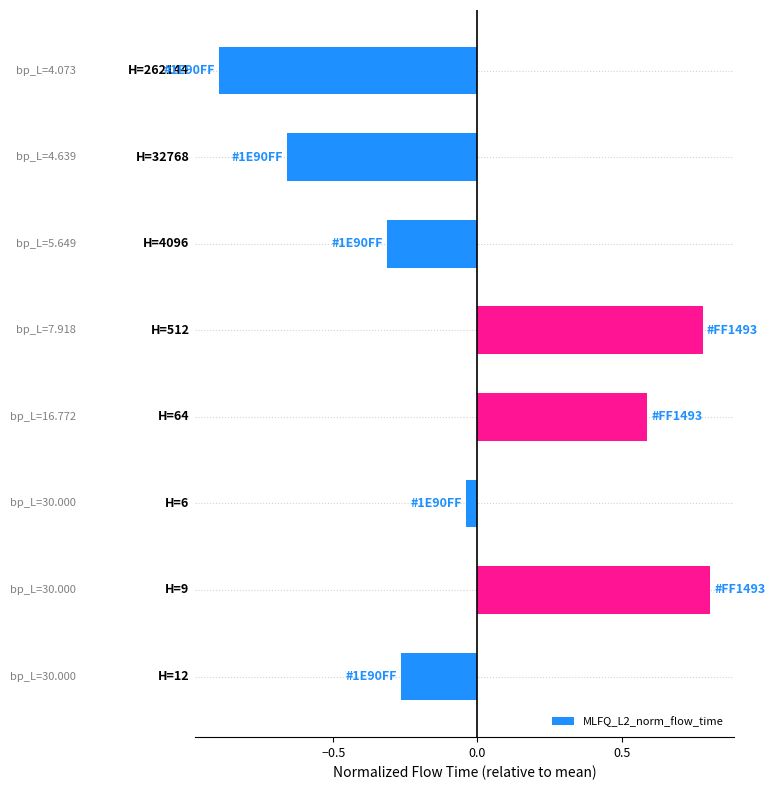

What is the smallest value displayed?

-0.9